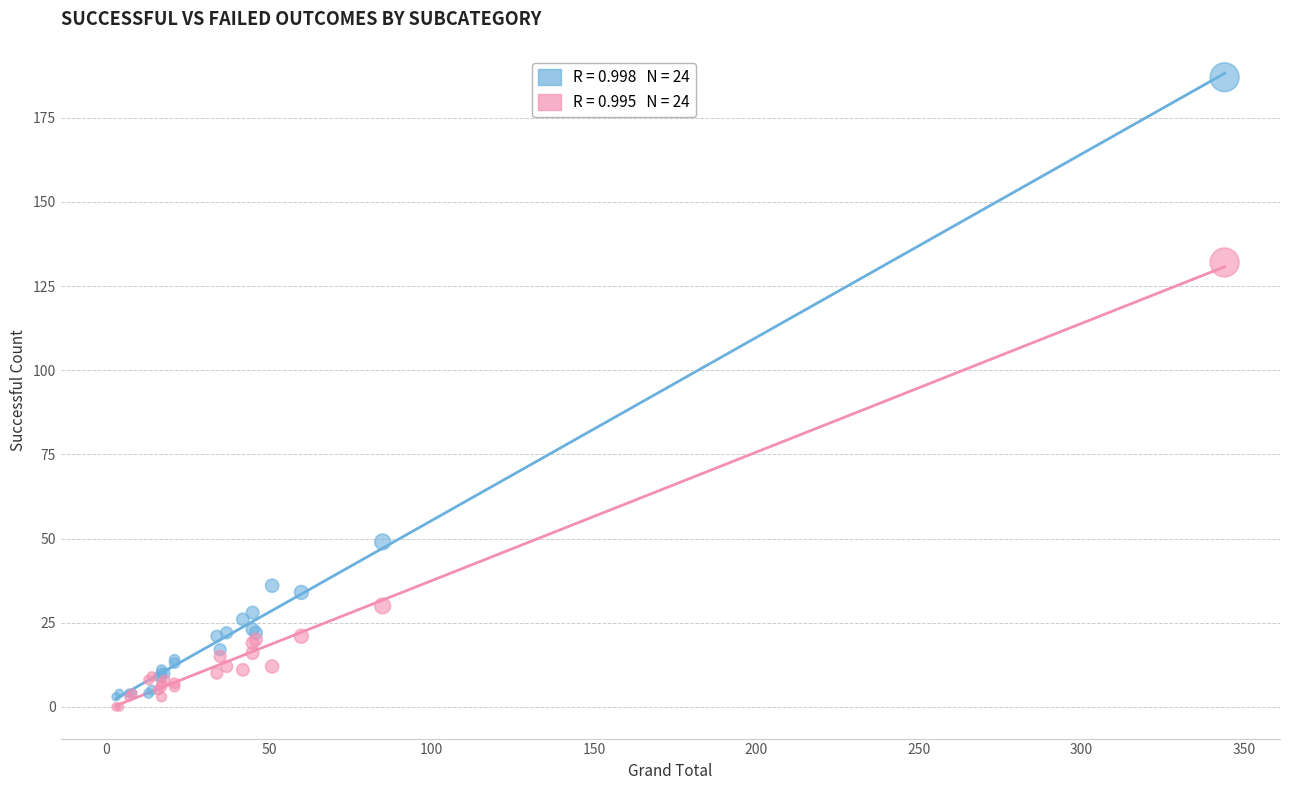

Across all series, what Y value is closest to 93?

132